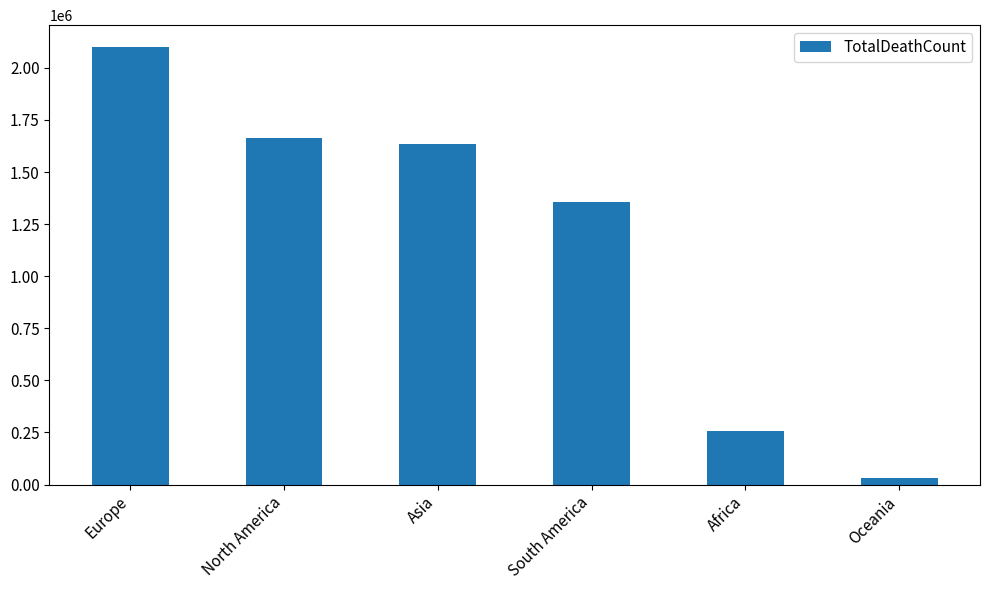

True or false: the data shows 1636981 at Asia.

True